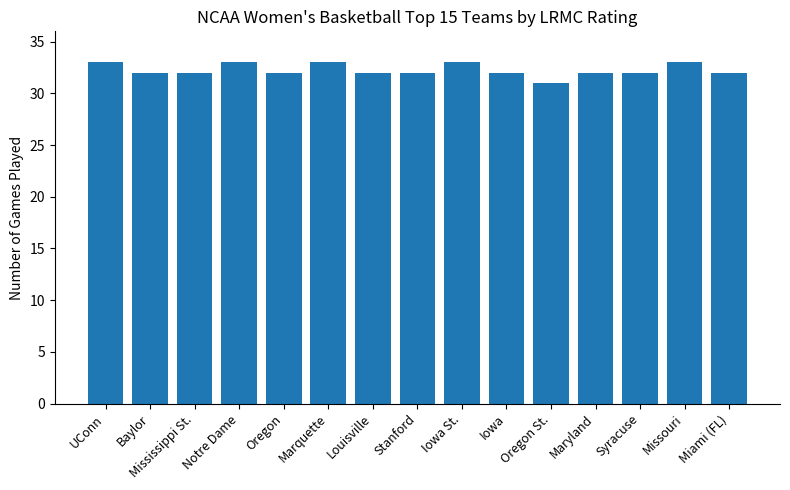

Between Missouri and Baylor, which is larger?

Missouri